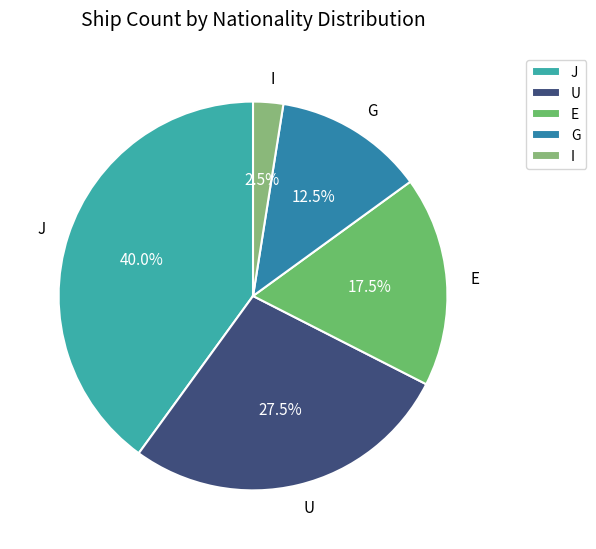

Which slice is the largest?

J